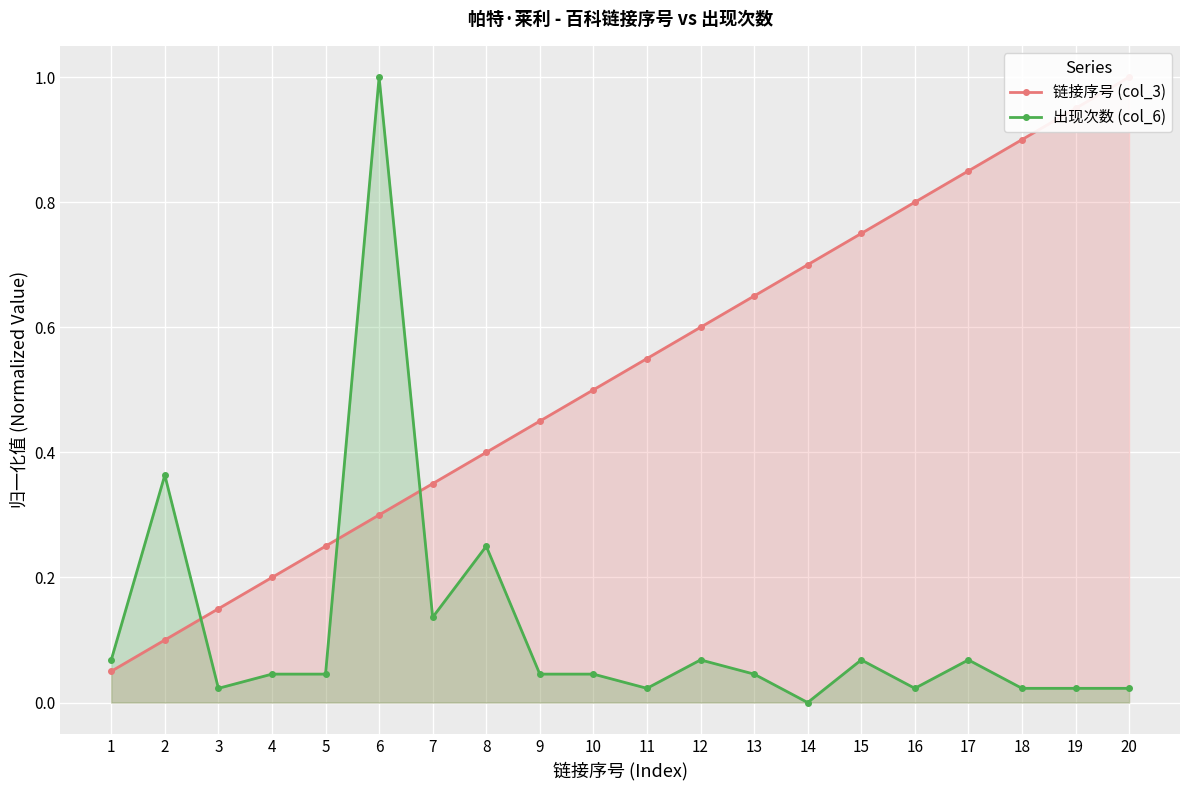

What is the value of the 链接序号 (col_3) point at the 12th from the left?

0.6